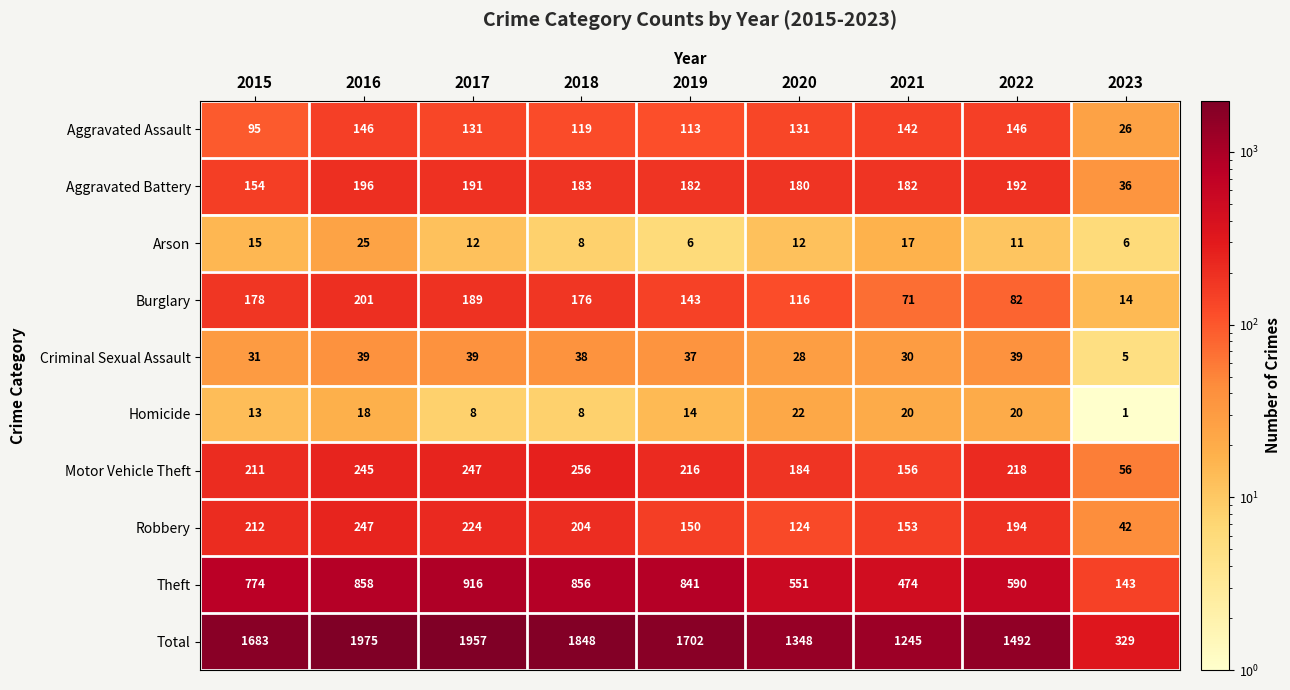

What is the sum of the Aggravated Assault values at 2015 and 2019?

208